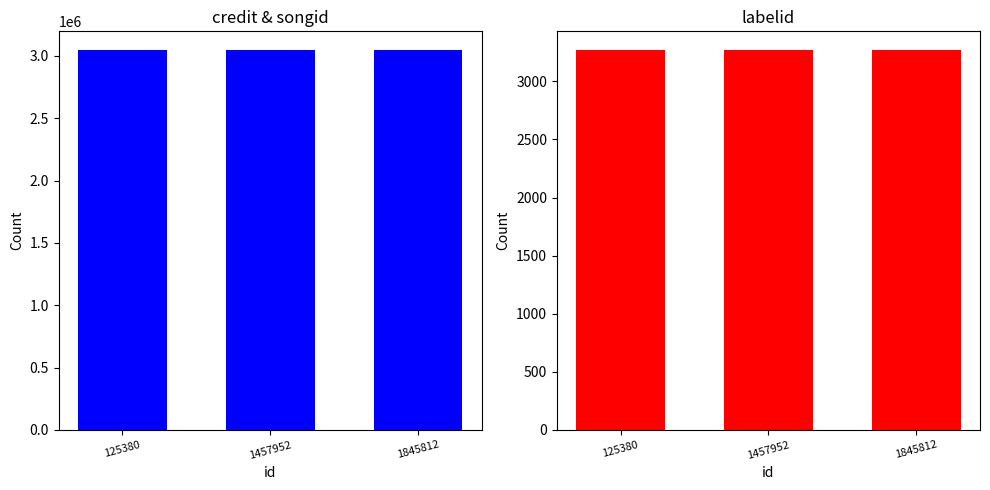

At which label does credit reach its minimum?

125380